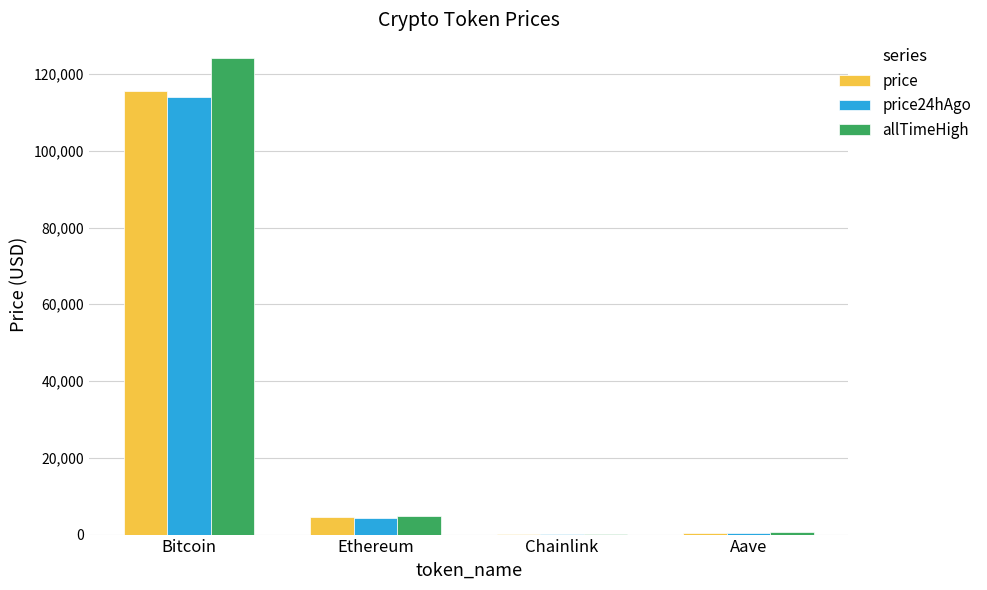

What is the total value across all series at Ethereum?

13935.7